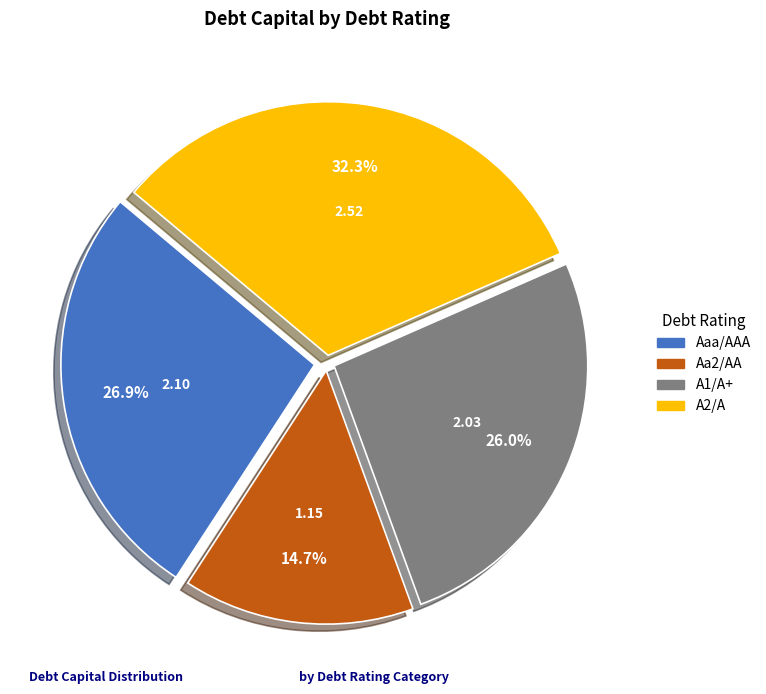

What percentage is the A1/A+ slice, to the nearest percent?

26%